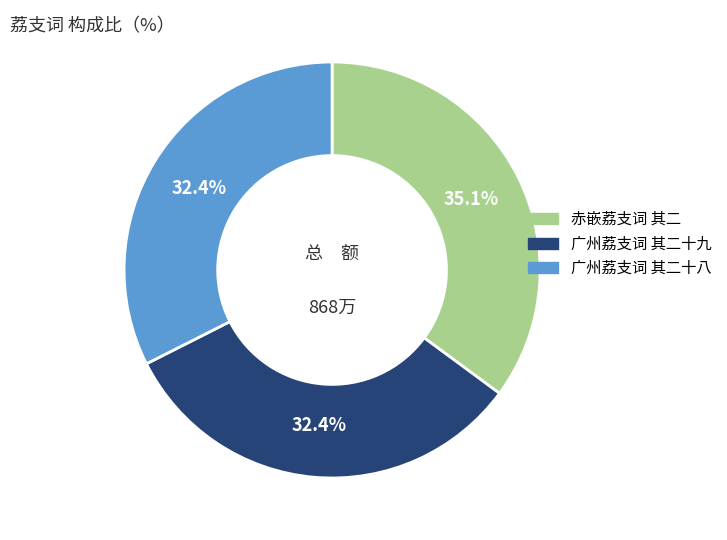

How many segments does this pie chart have?

3